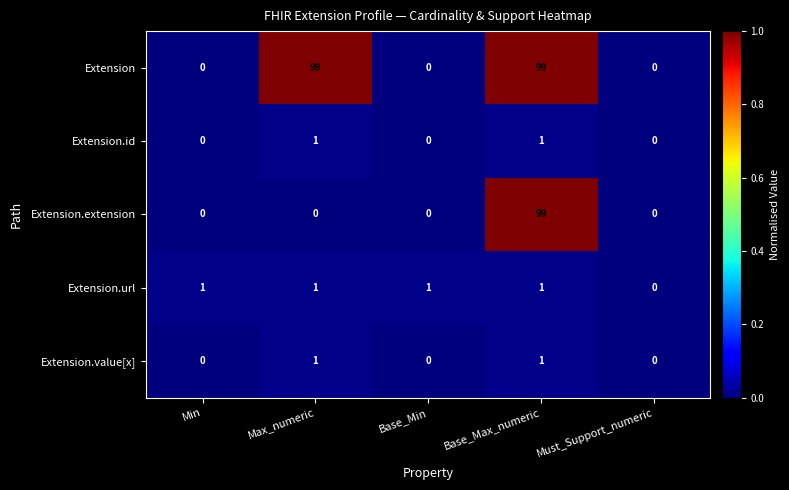

How many categories are shown in the chart?

5